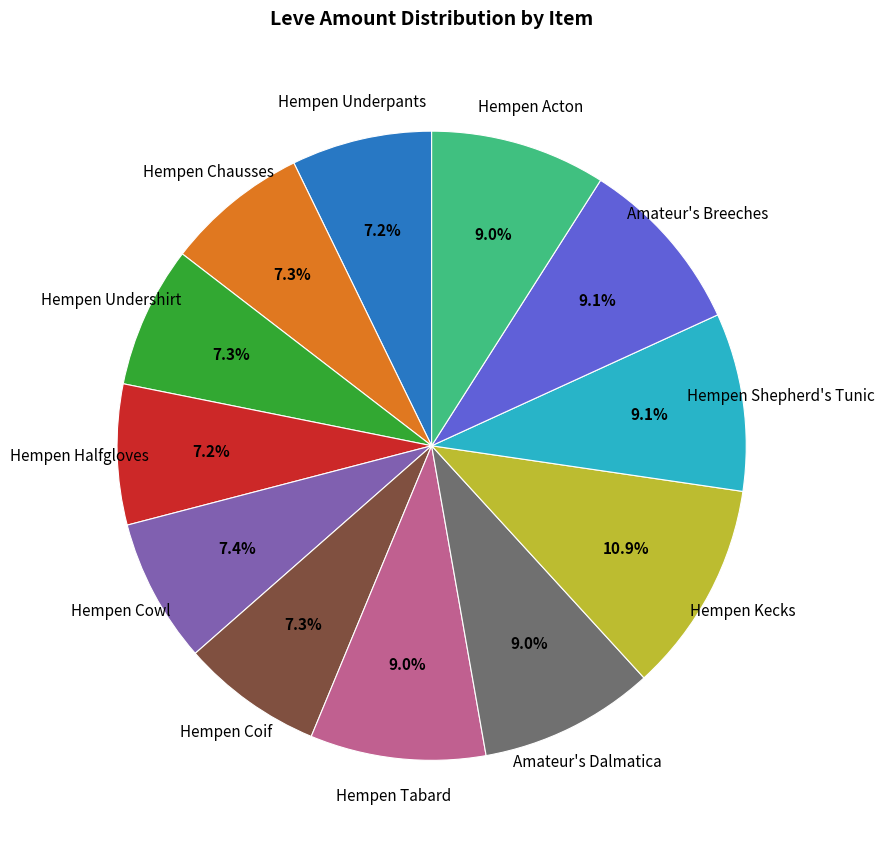

Is the sum of Hempen Tabard and Hempen Kecks greater than half?

No